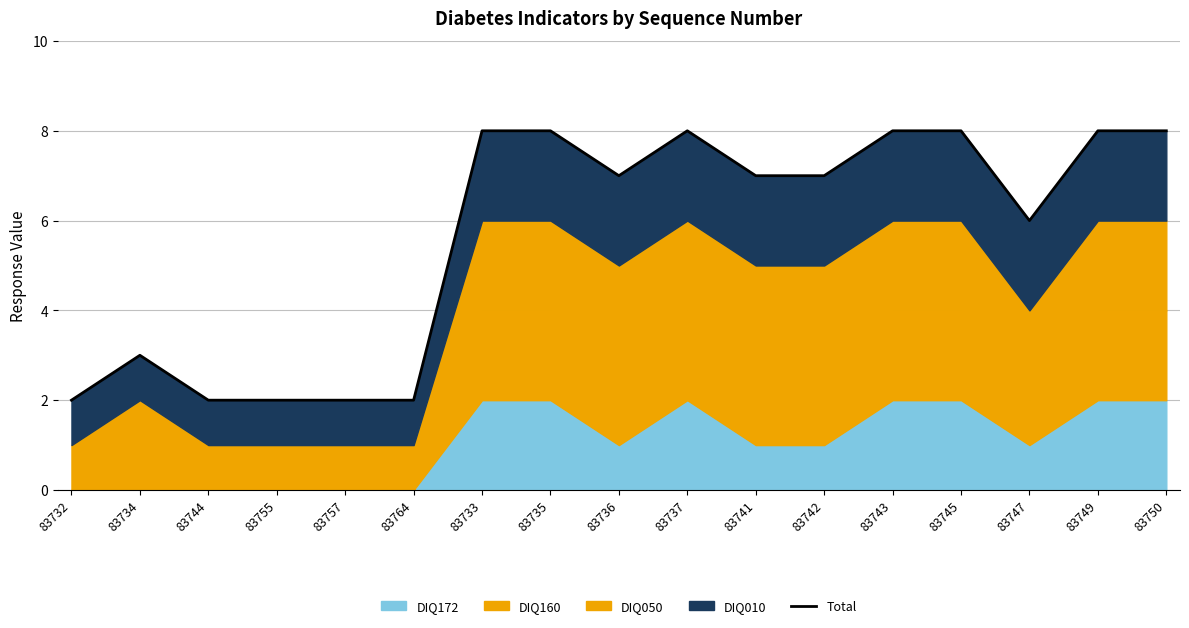

How many lines are shown in the chart?

1